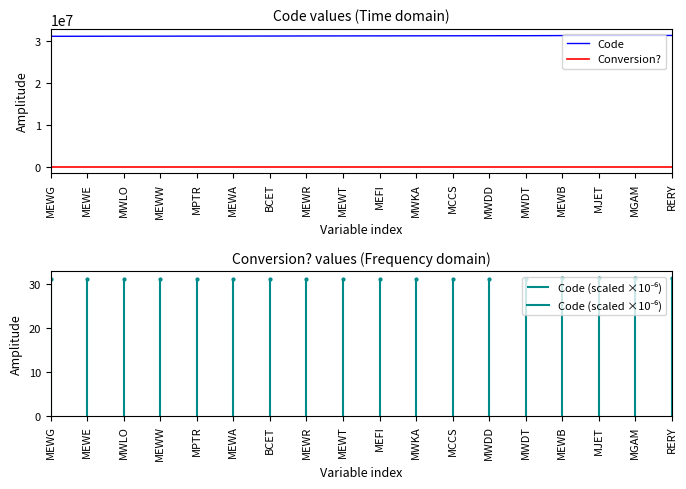

The Conversion? series shows 0 at MGAM. True or false?

True